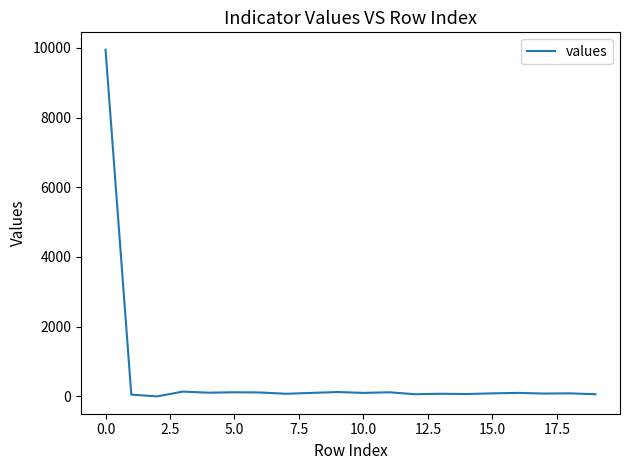

What is the greatest value displayed?

9949